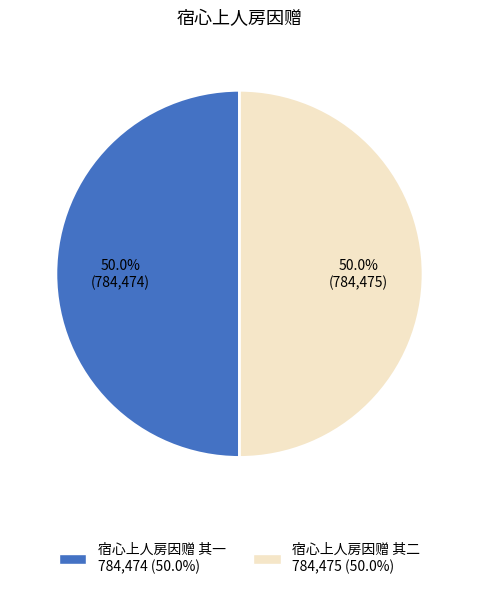

What is the ratio of the value at 宿心上人房因赠 其一 to the value at 宿心上人房因赠 其二?

1.0